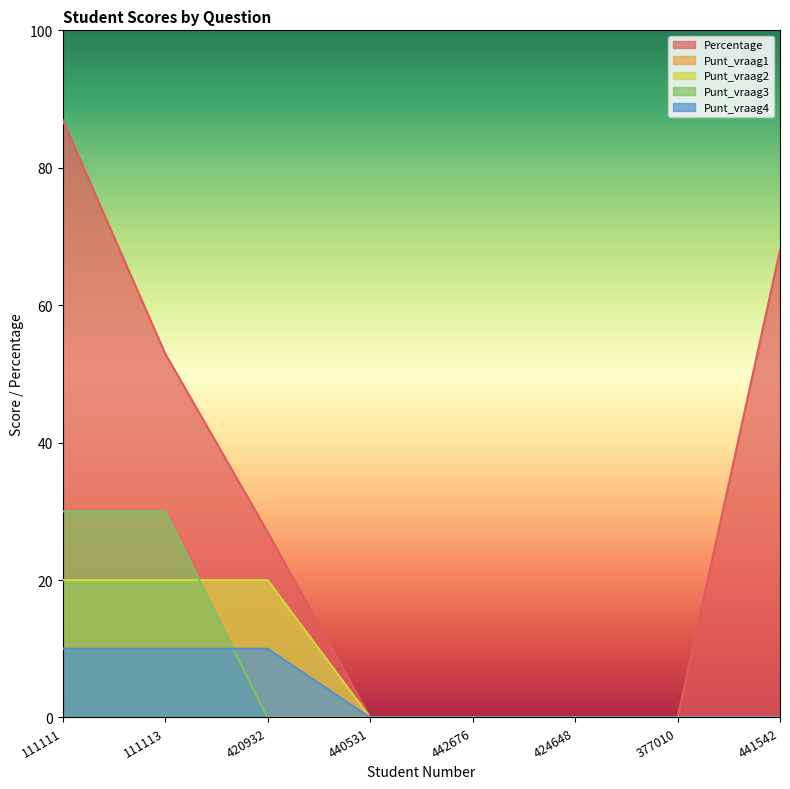

Which label corresponds to the largest value in the chart?

111111